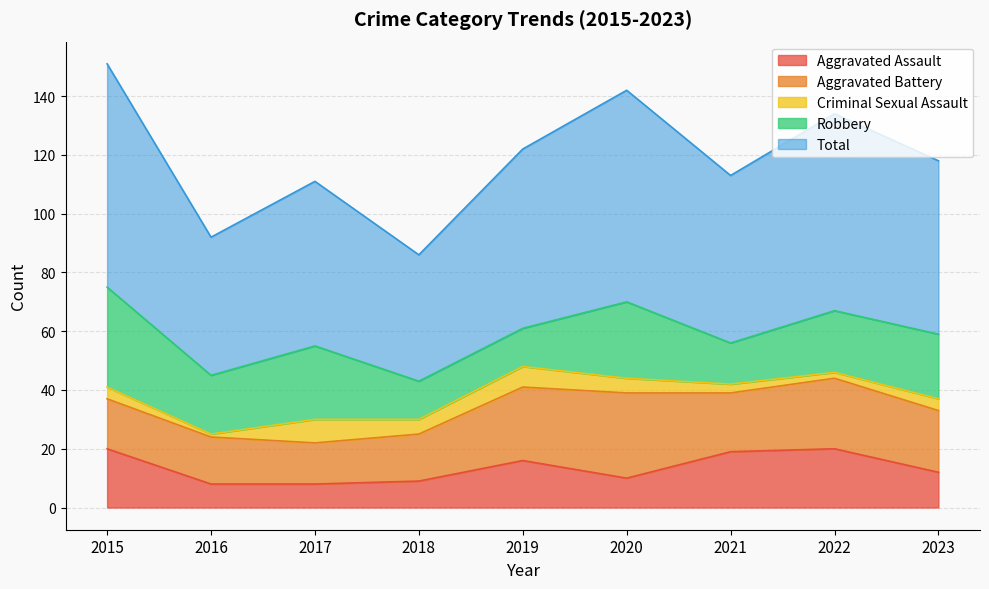

Where does the Aggravated Assault series first go above 12?

2015